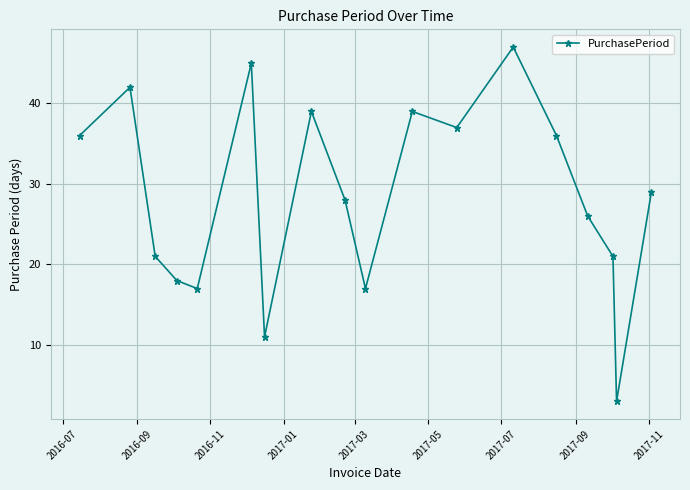

What is the sum of all values?

512